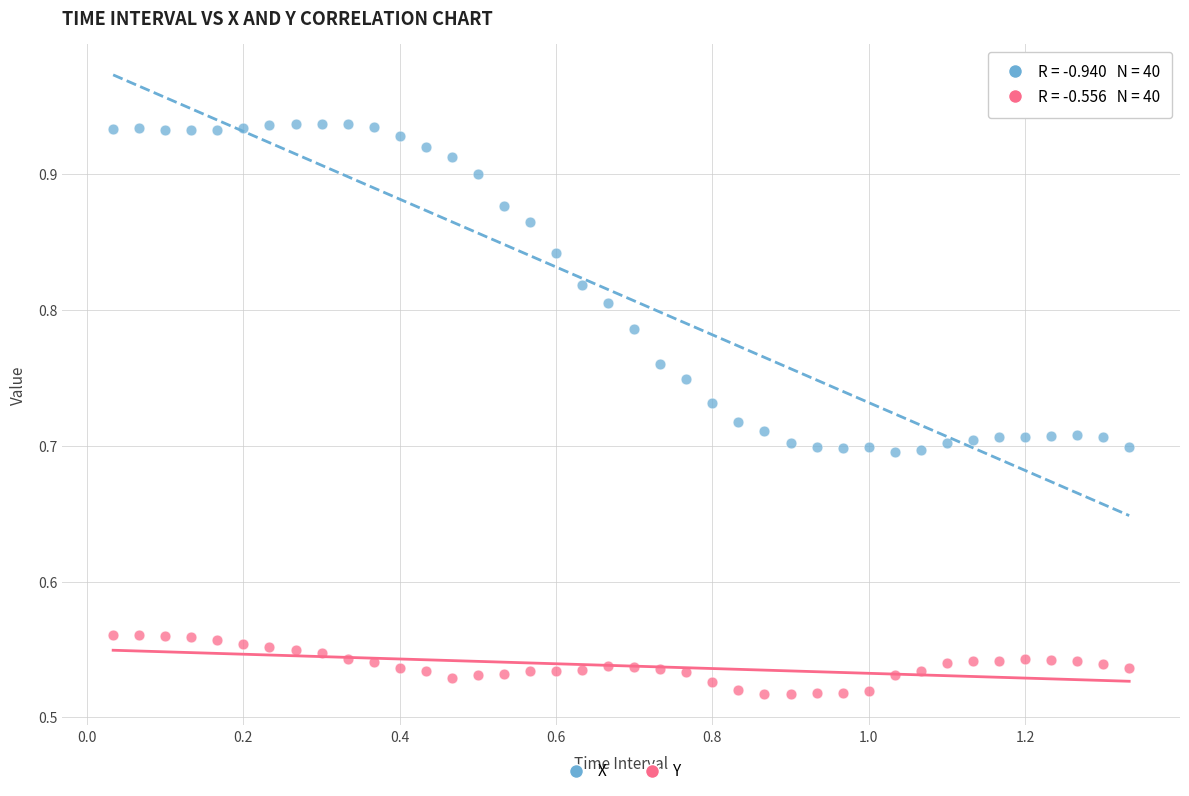

Which series contains the lowest Y value?

Y